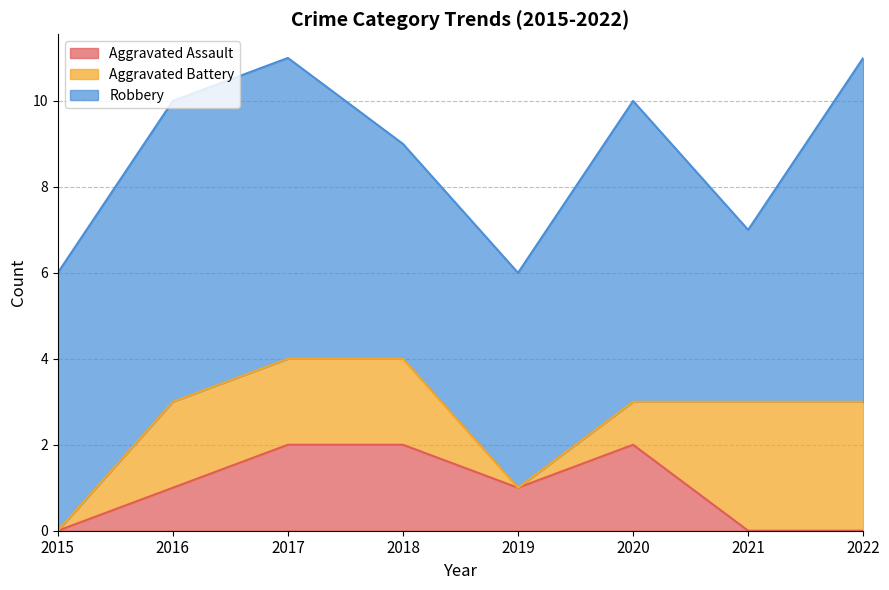

What is the value of the Robbery point at the 4th from the left?

5